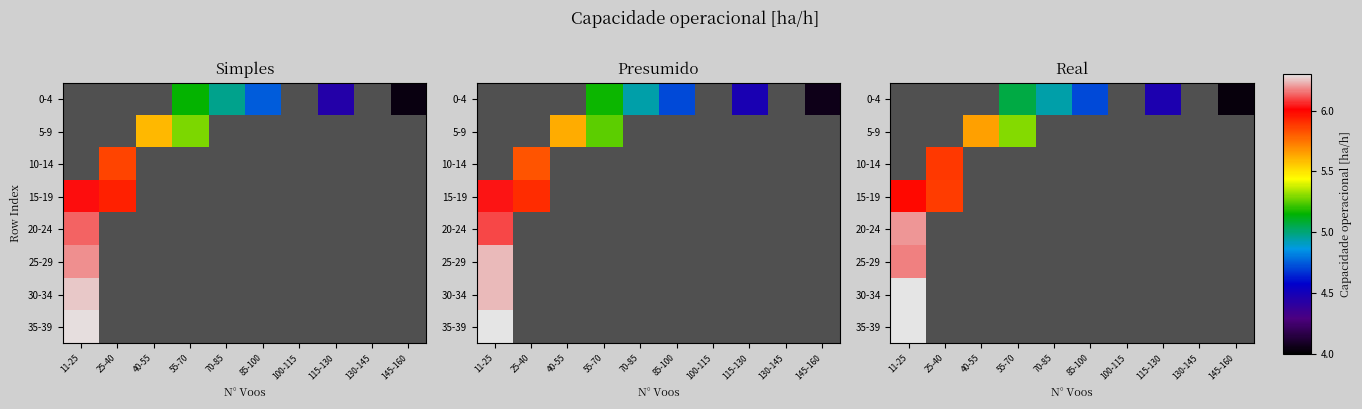

What is the maximum value for 25-29?

6.2